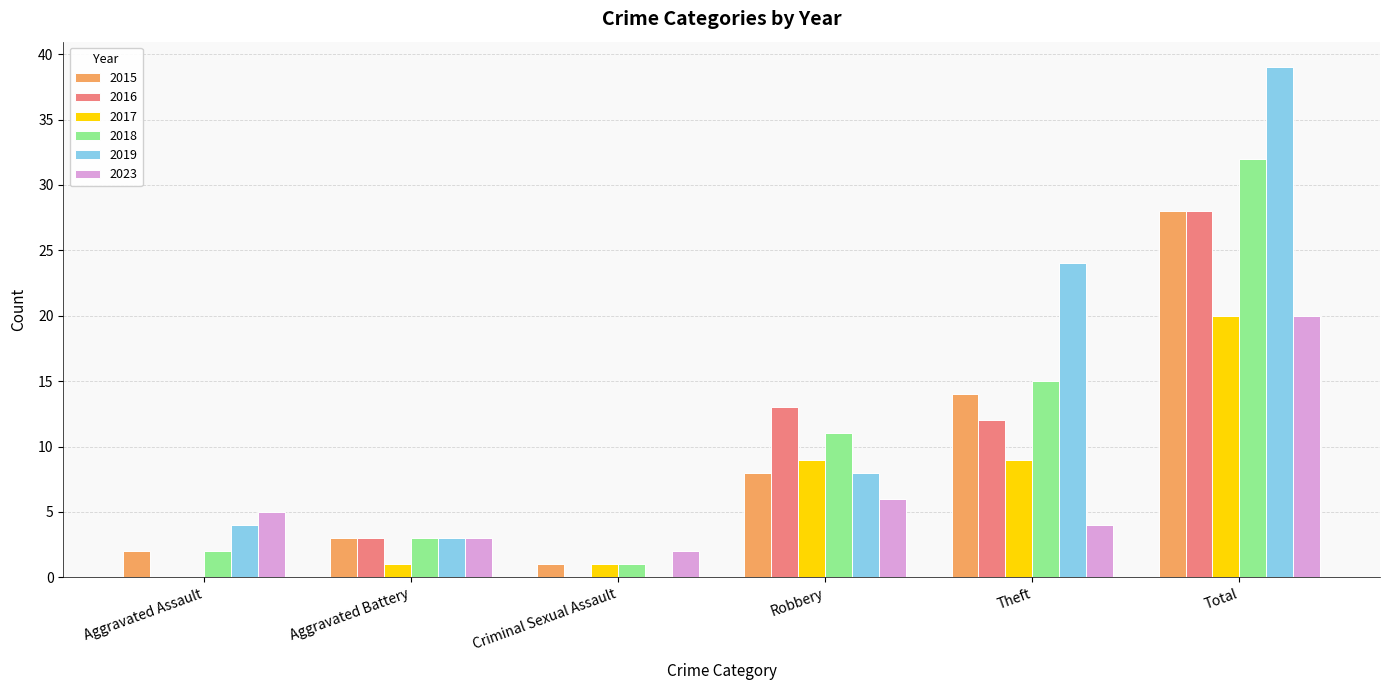

How many groups of bars are there?

6